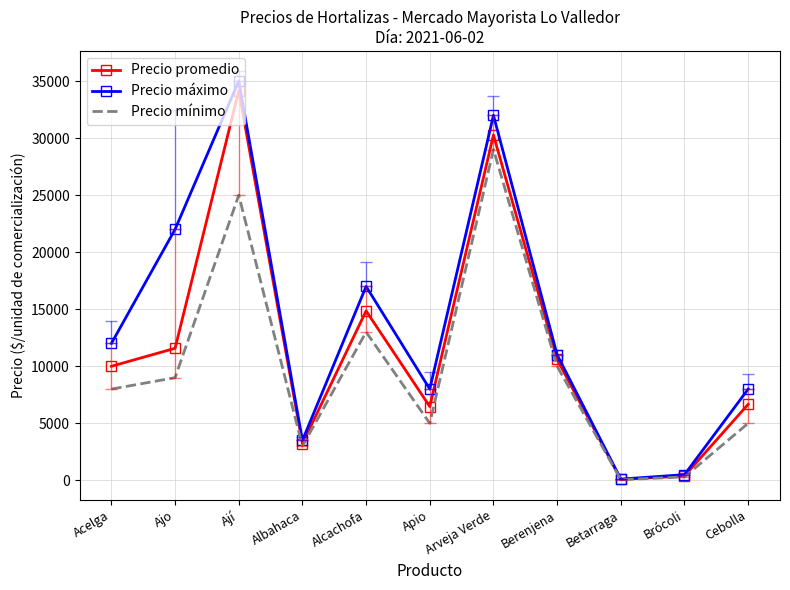

The value of Precio máximo at Alcachofa is 17000. True or false?

True